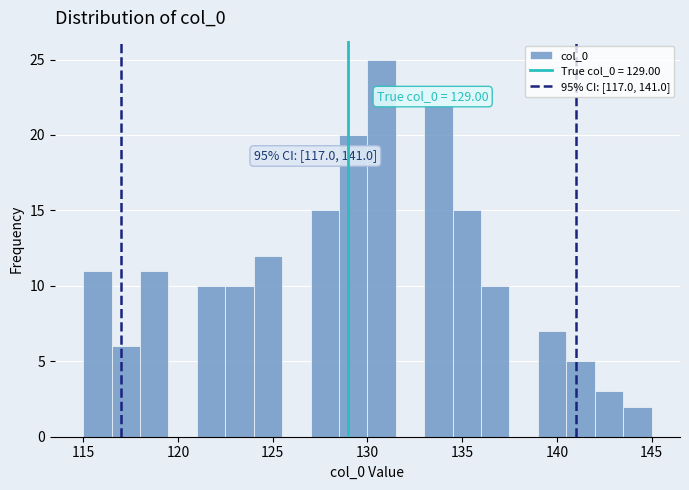

Around what value on the x-axis is the tallest bar? Give the approximate position of its centre, as read against the axis.

131.0